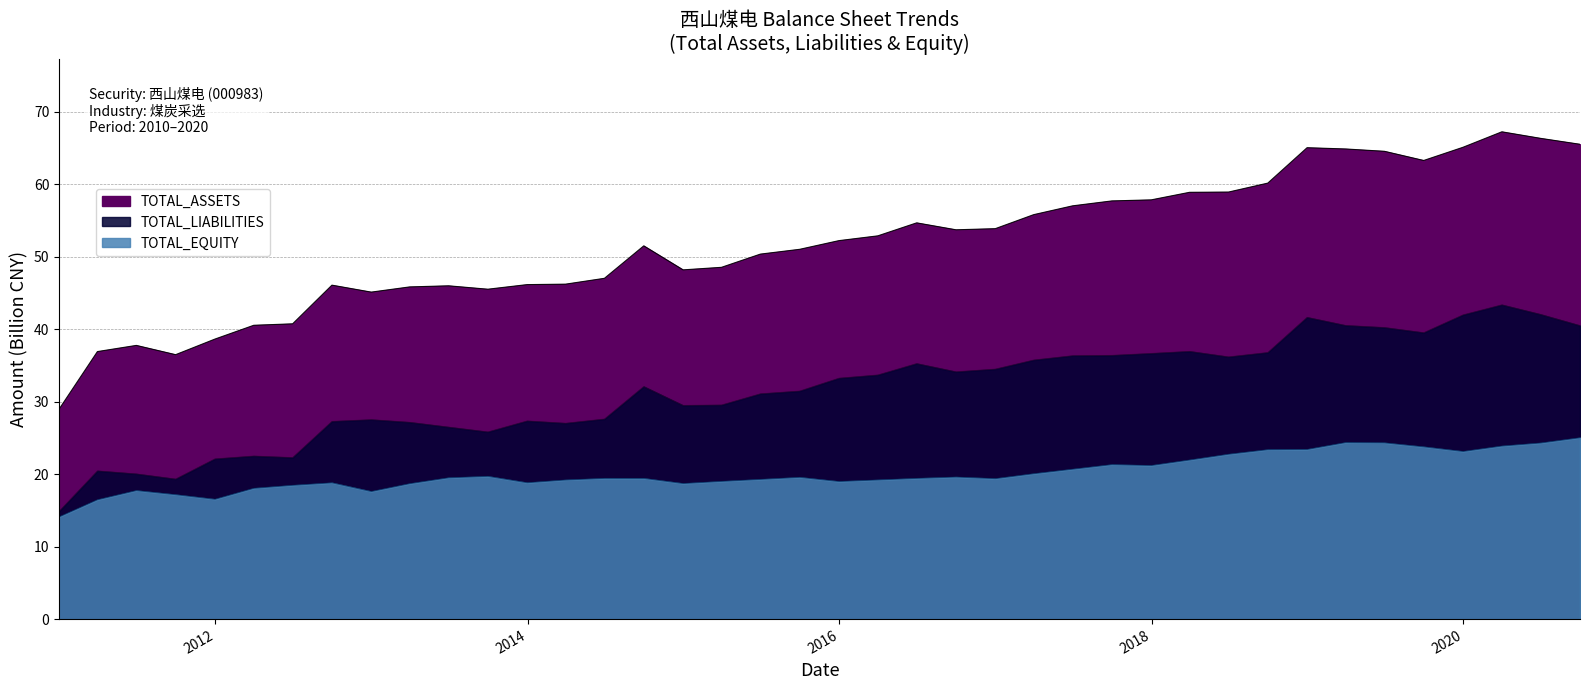

What is the label of the 34th point from the right?

2012-06-30